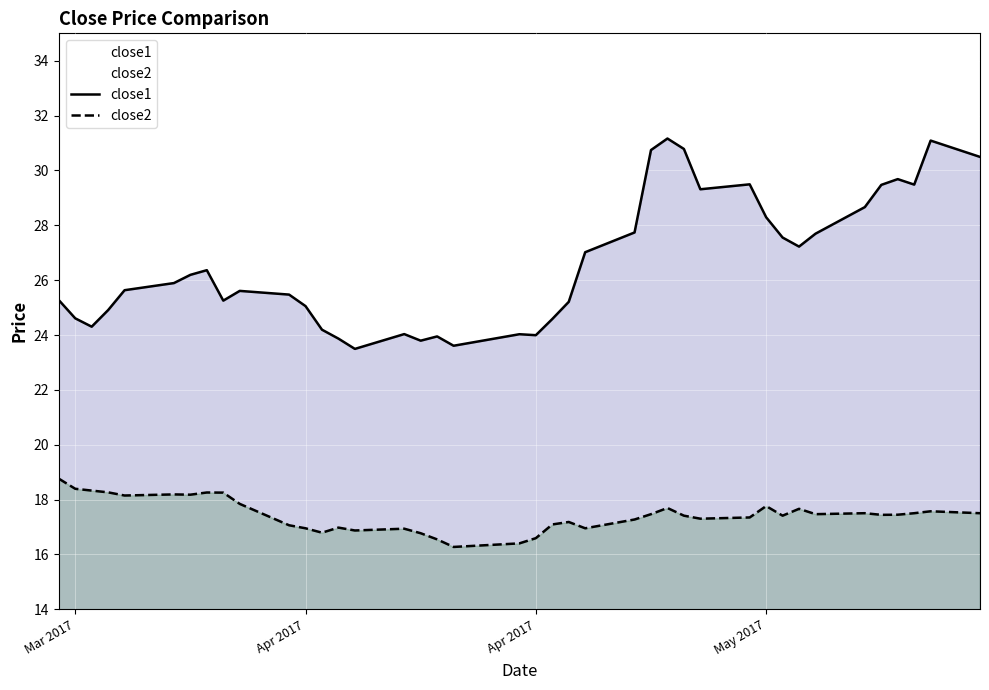

How many interior local valleys does the close1 series have?

9